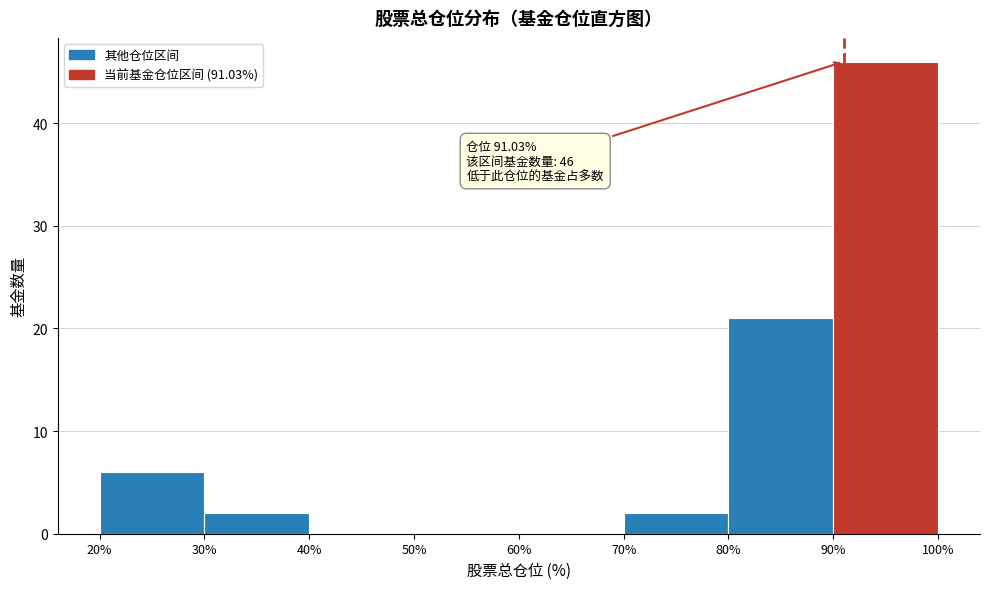

Which range on the x-axis has the tallest bar?

90% to 100%